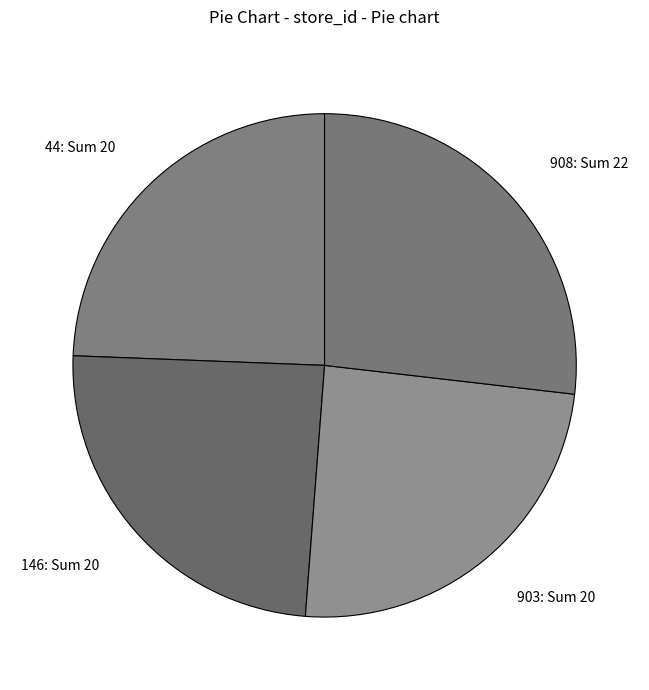

Is it true that 44: Sum 20 is 24% of the pie?

True